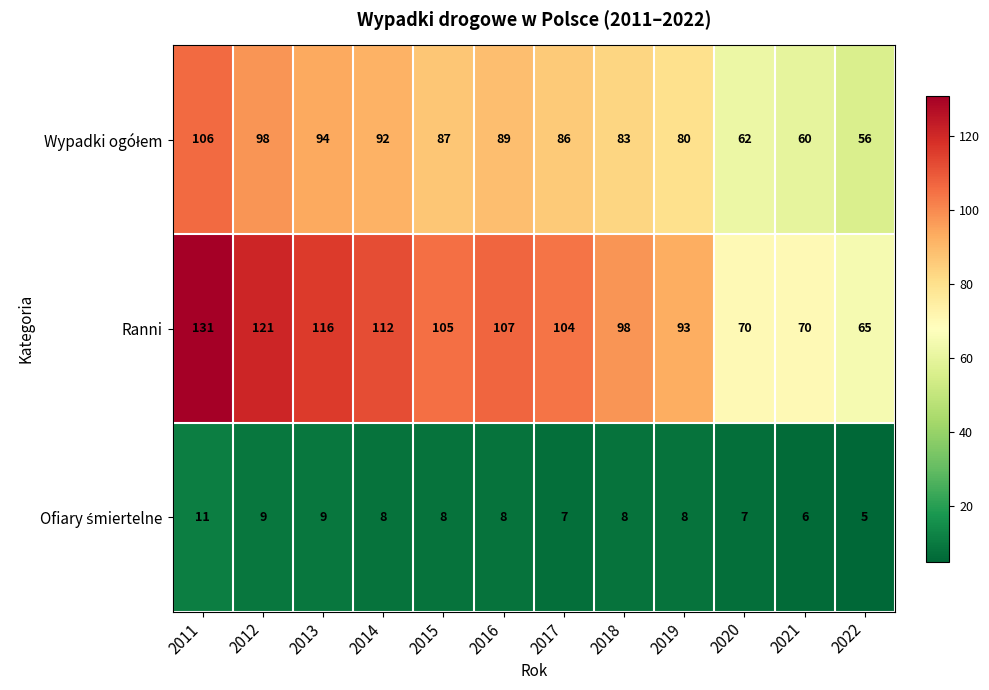

True or false: Ranni has a value of 30 at 2012.

False